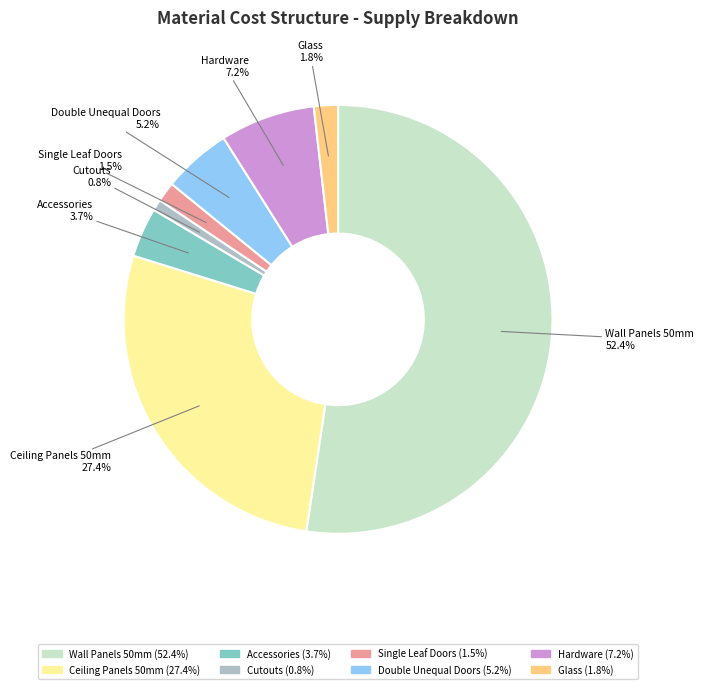

Is there any slice that represents more than half of the pie?

Yes